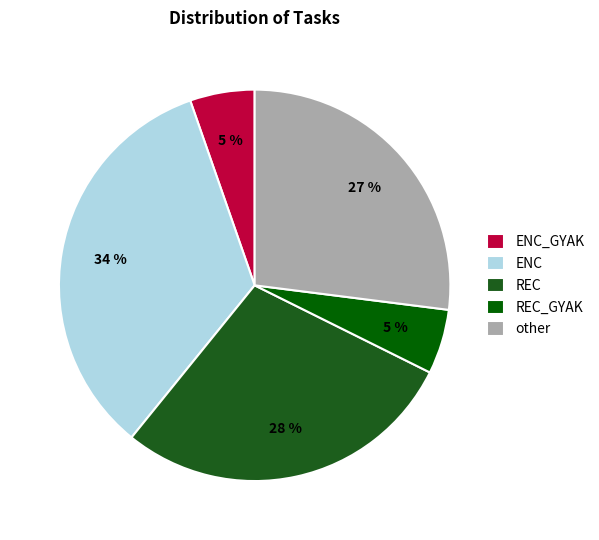

Do REC and REC_GYAK together represent more than half of the pie?

No